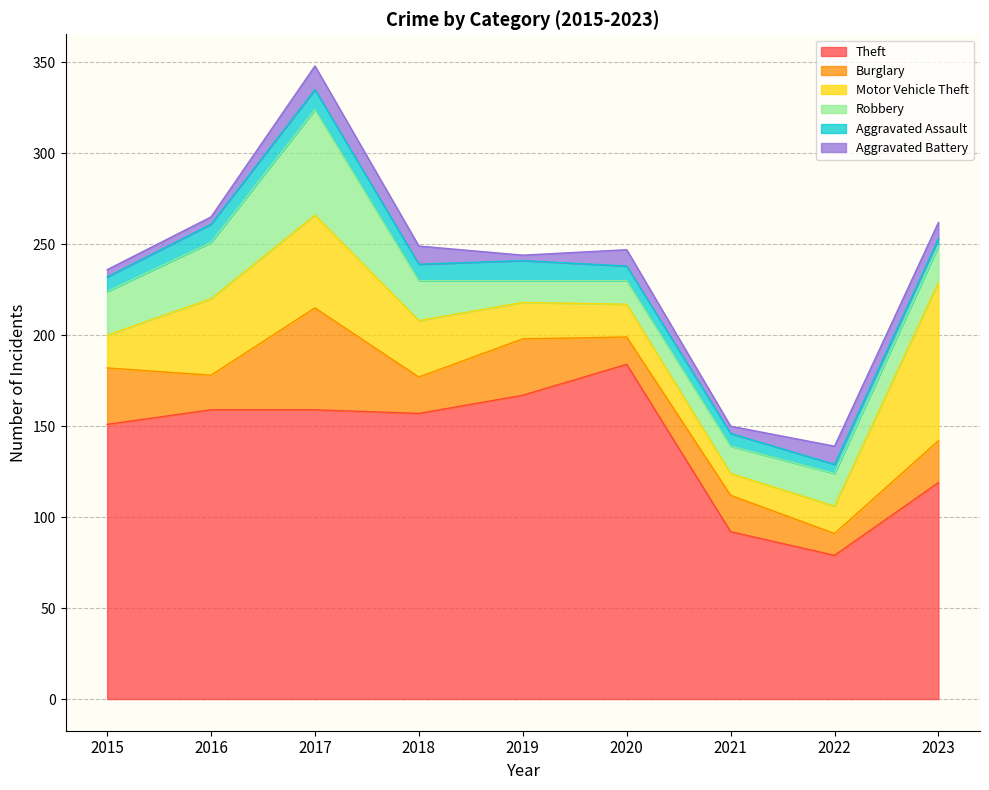

How many values in the Theft series are below 157?

4